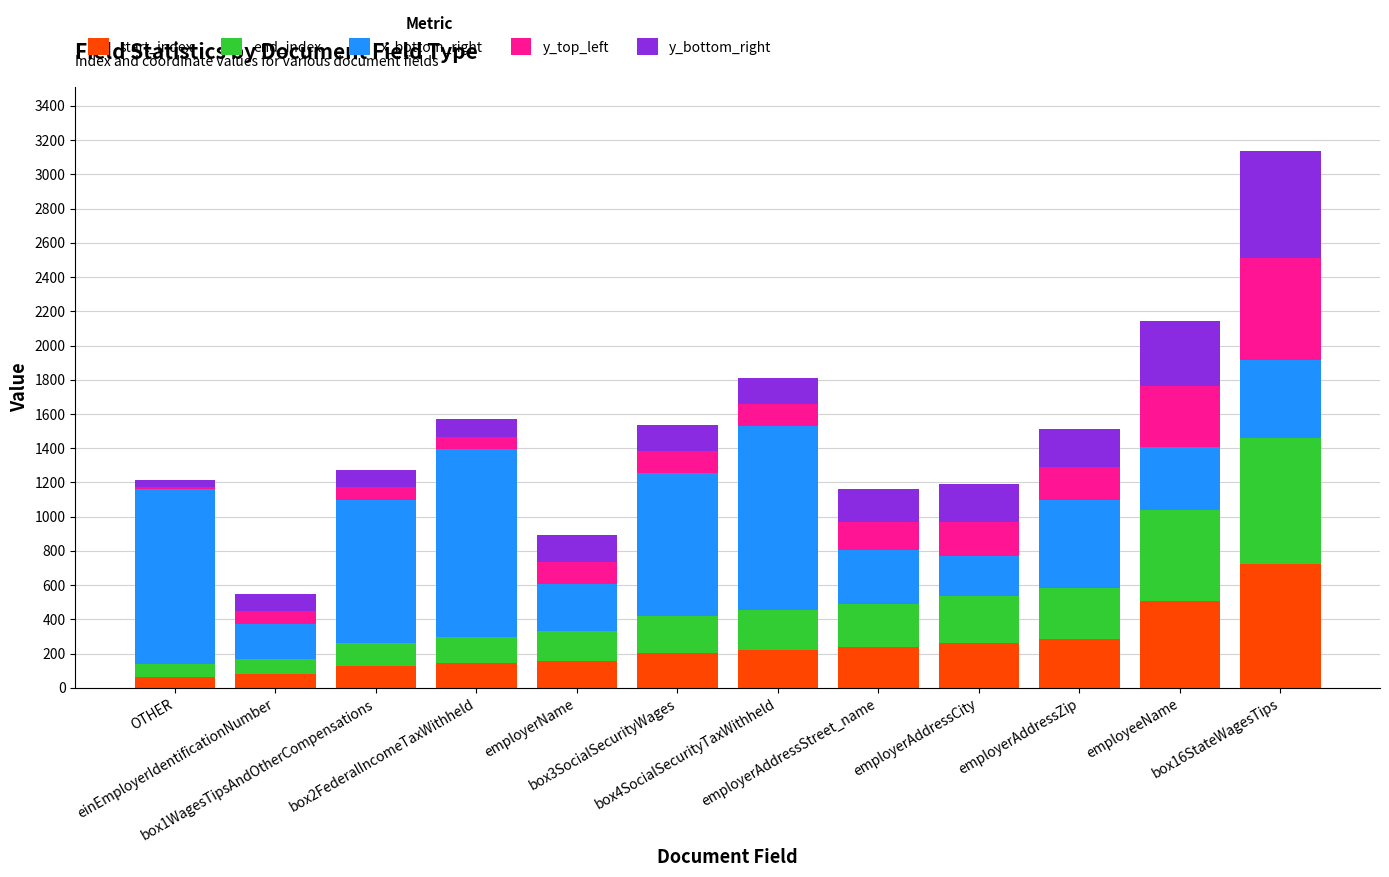

What is the average value of the start_index series?

252